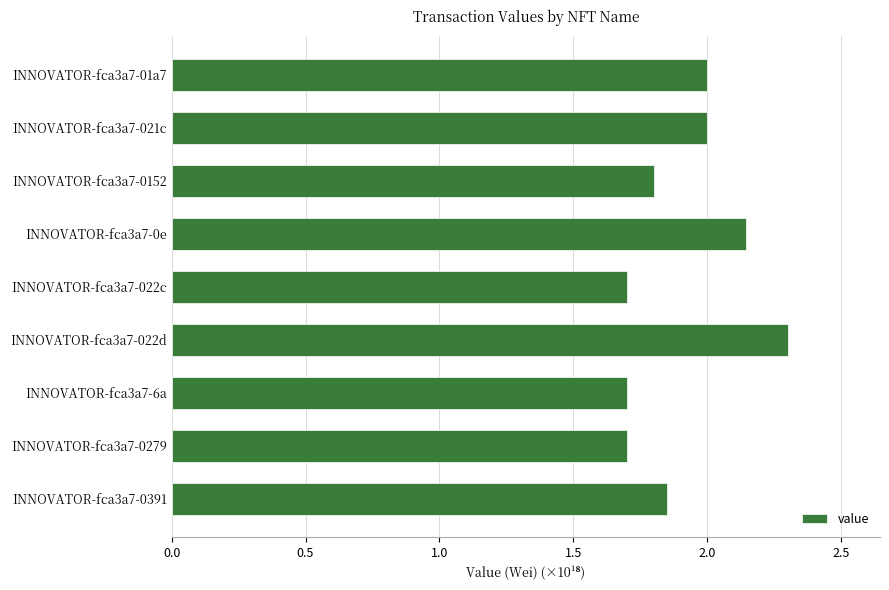

The chart shows a value of 2.9 at INNOVATOR-fca3a7-6a. True or false?

False